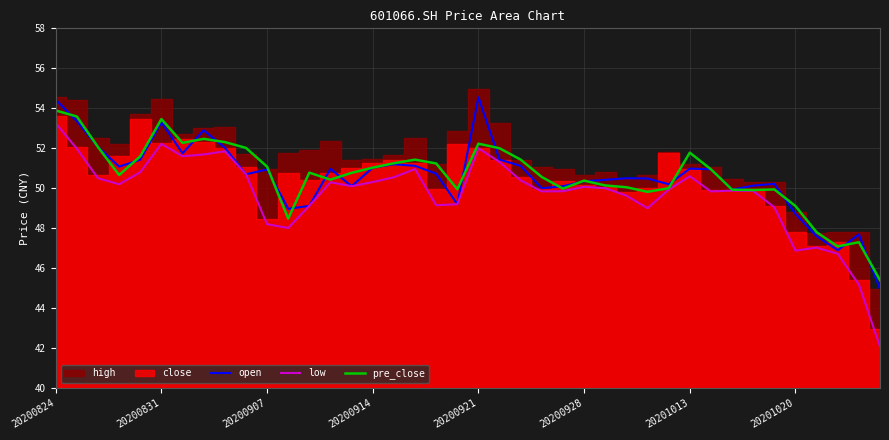

What is the difference between the pre_close values at 11 and 8?

3.8